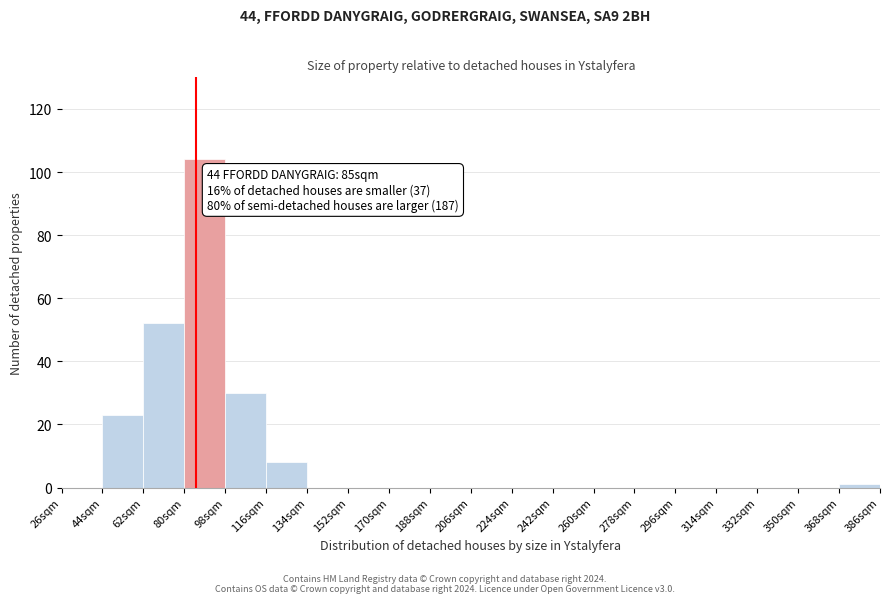

Over which range of the x-axis is the bar tallest?

80 to 98